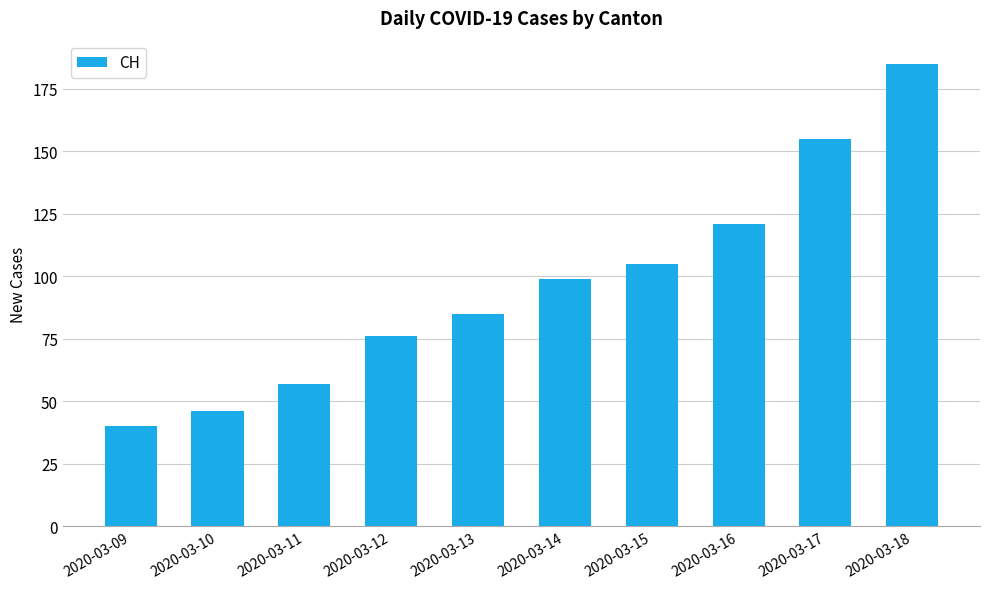

What is the difference between the maximum and minimum values?

145